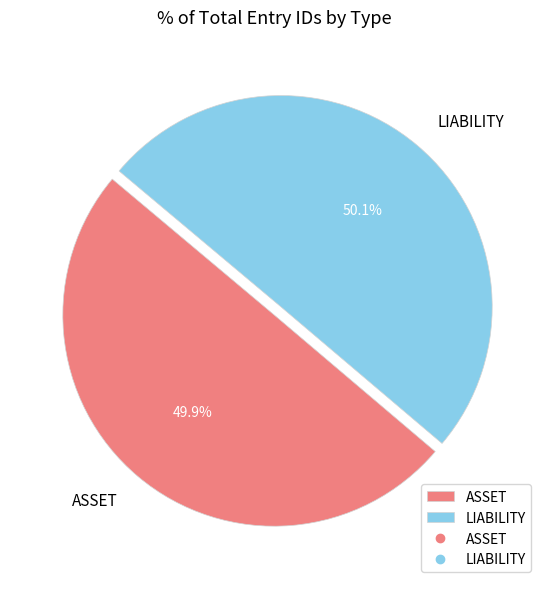

True or false: LIABILITY accounts for 50% of the total.

True